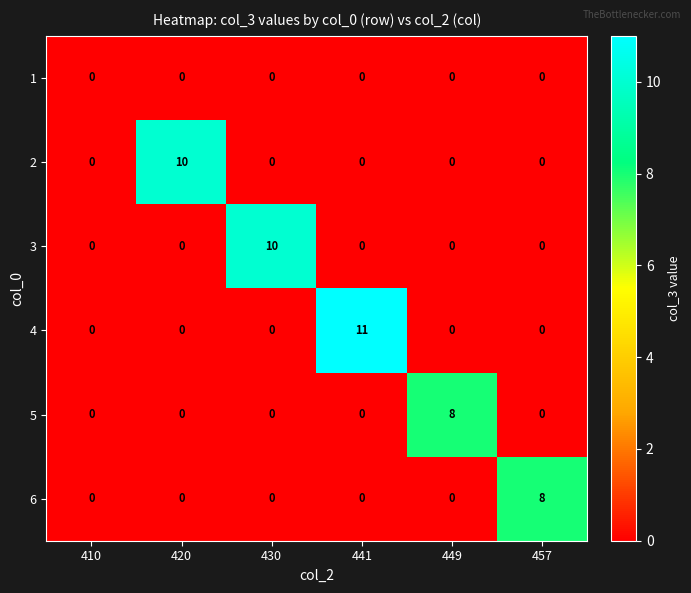

How many 3 values are between 0 and 1?

5